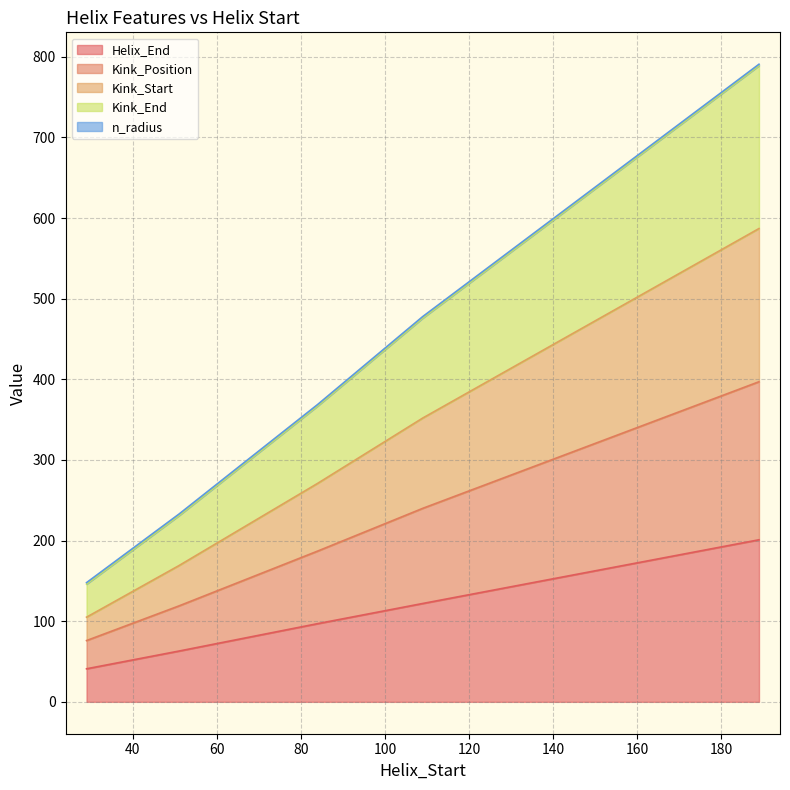

True or false: Kink_Position has more than 0 points higher than both neighbors.

False